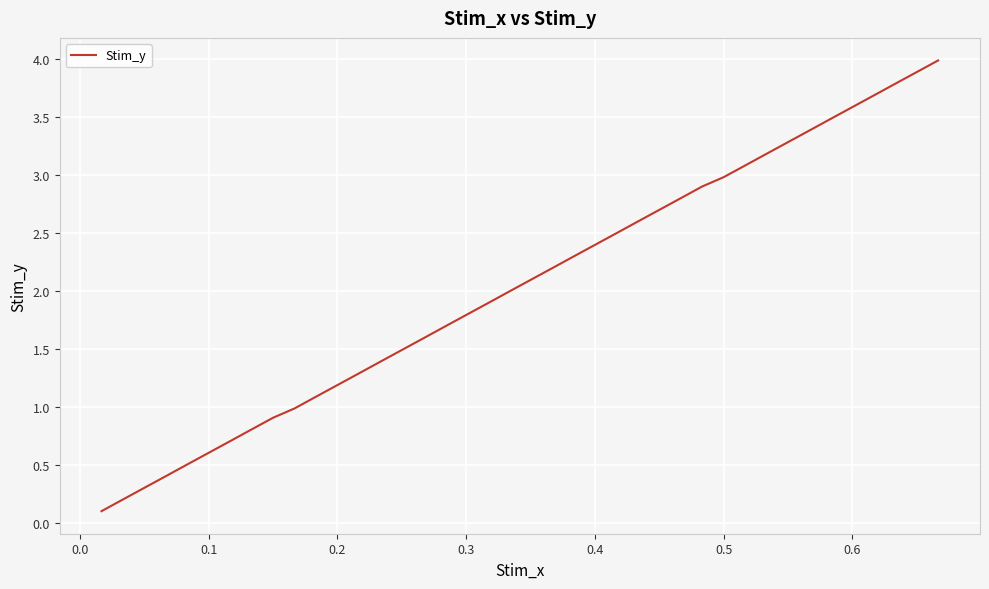

What is the greatest value displayed?

4.0